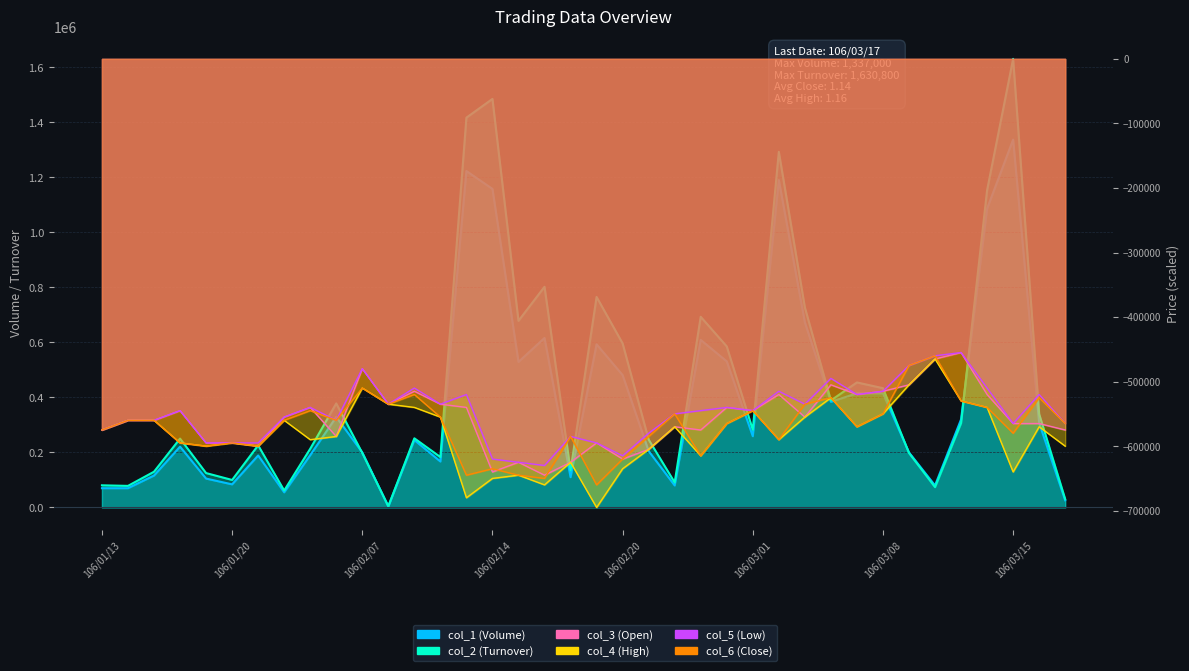

How many values in the col_1 (Volume) series are below 259000?

19